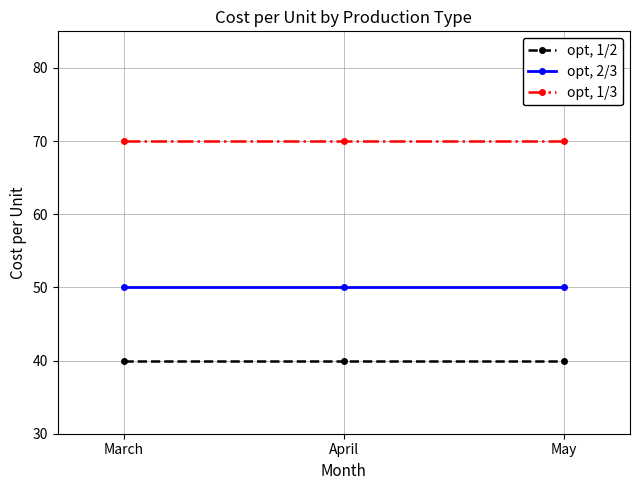

What is the difference between the highest and lowest values at April?

30